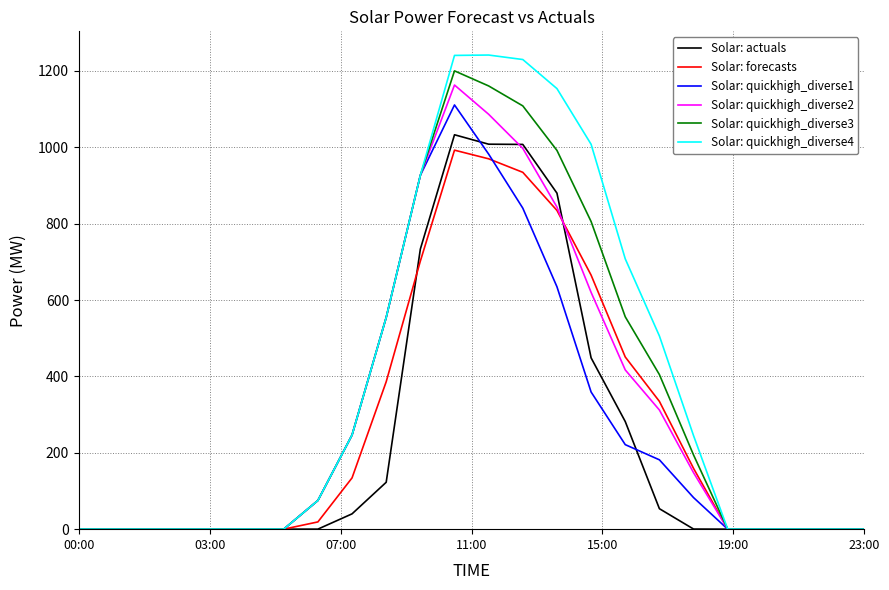

Which series has the largest range (max minus min)?

Solar: quickhigh_diverse4